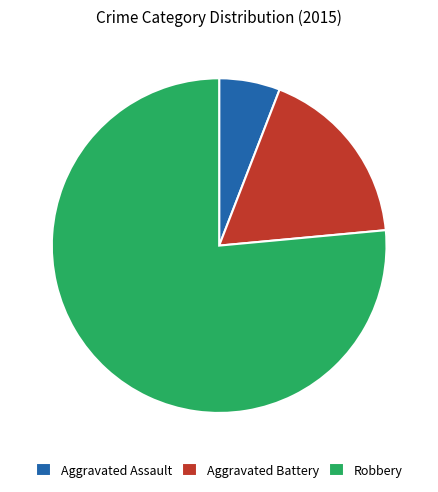

True or false: Aggravated Assault accounts for 1% of the total.

False